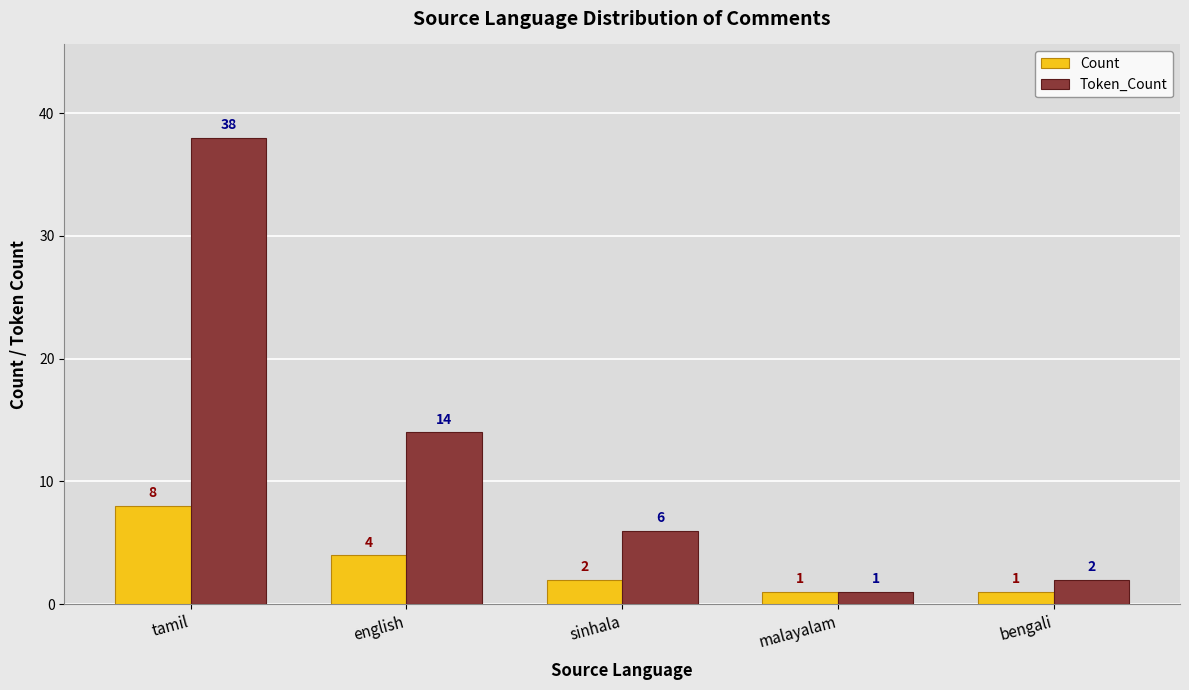

What is the label of the 5th bar from the left?

bengali